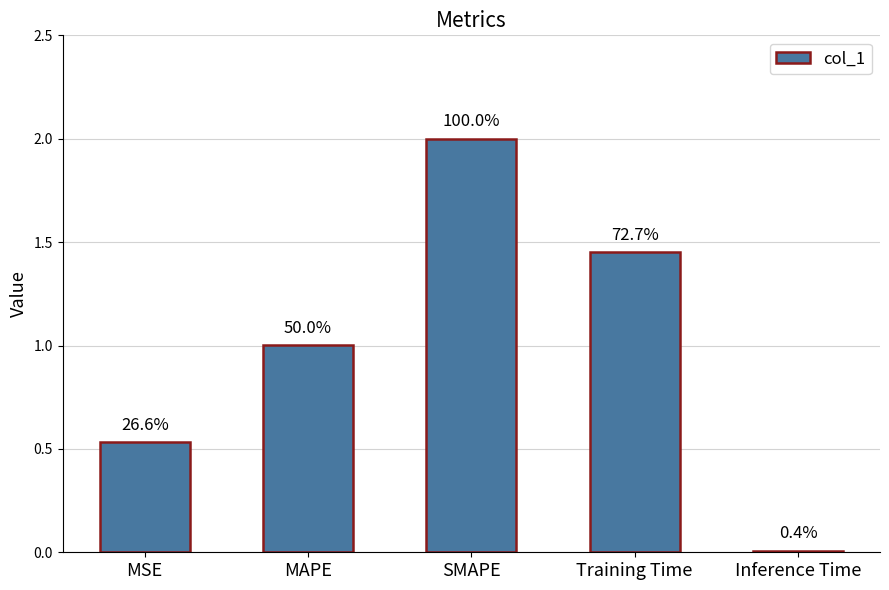

Is it true that the value at SMAPE is 2.0?

True